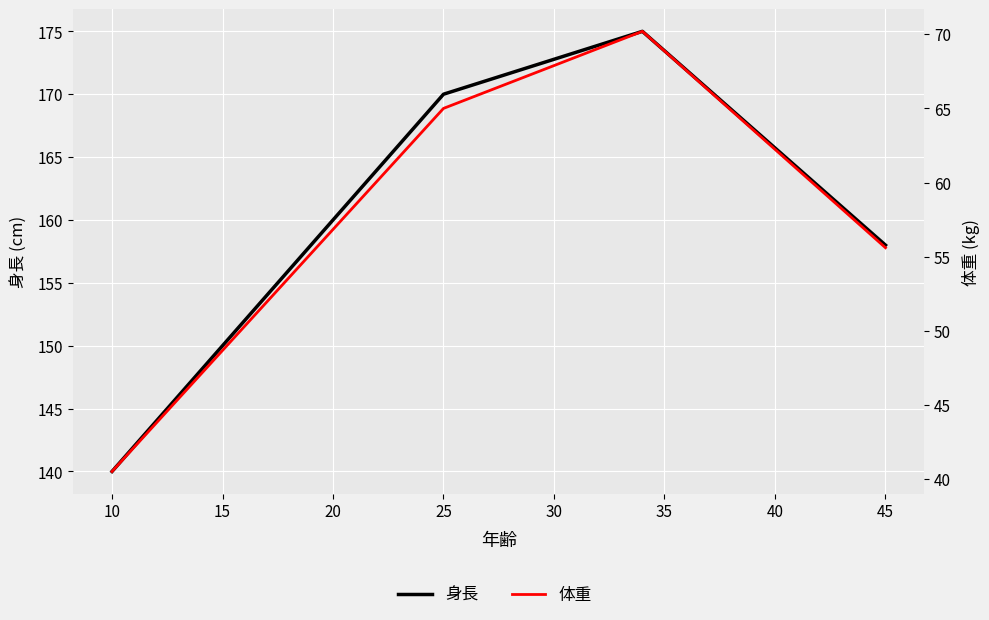

True or false: 身長 and 体重 intersect in this chart.

False